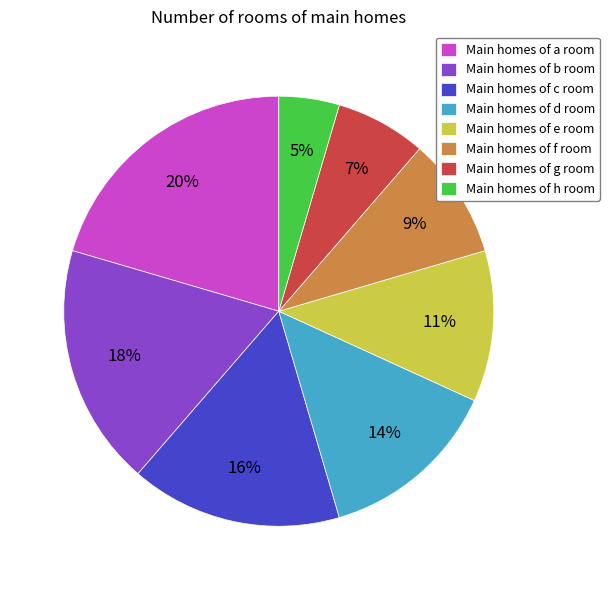

To the nearest percent, what portion does Main homes of e room represent?

11%